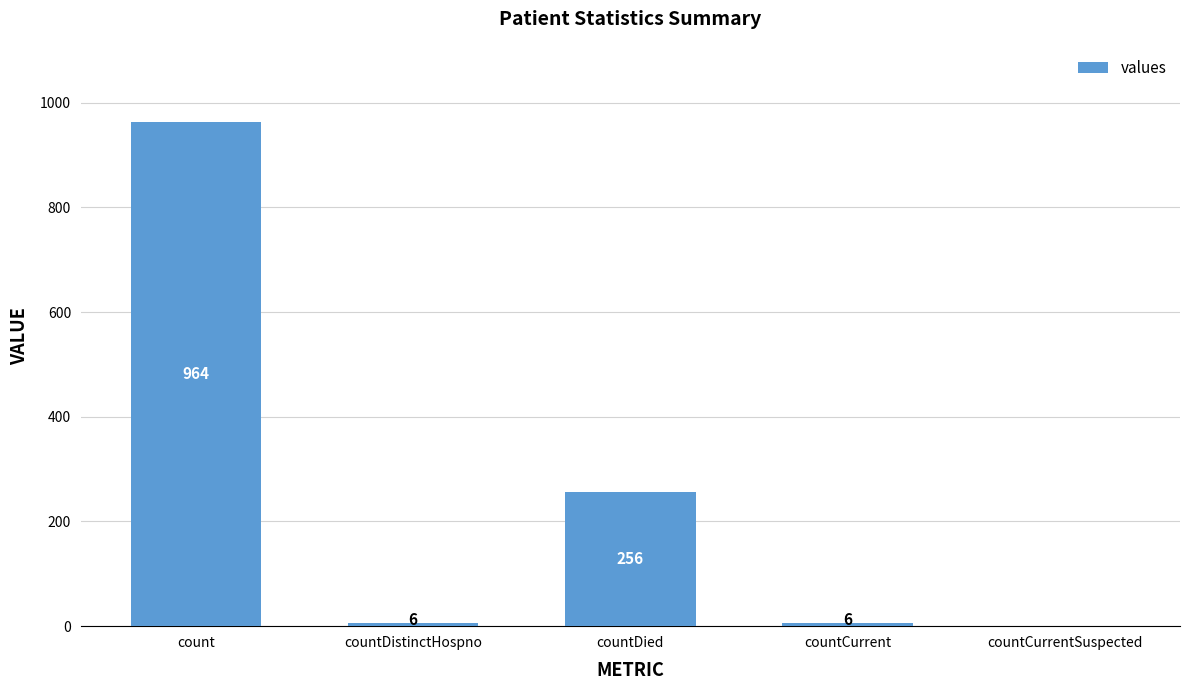

How many categories are shown in the chart?

5